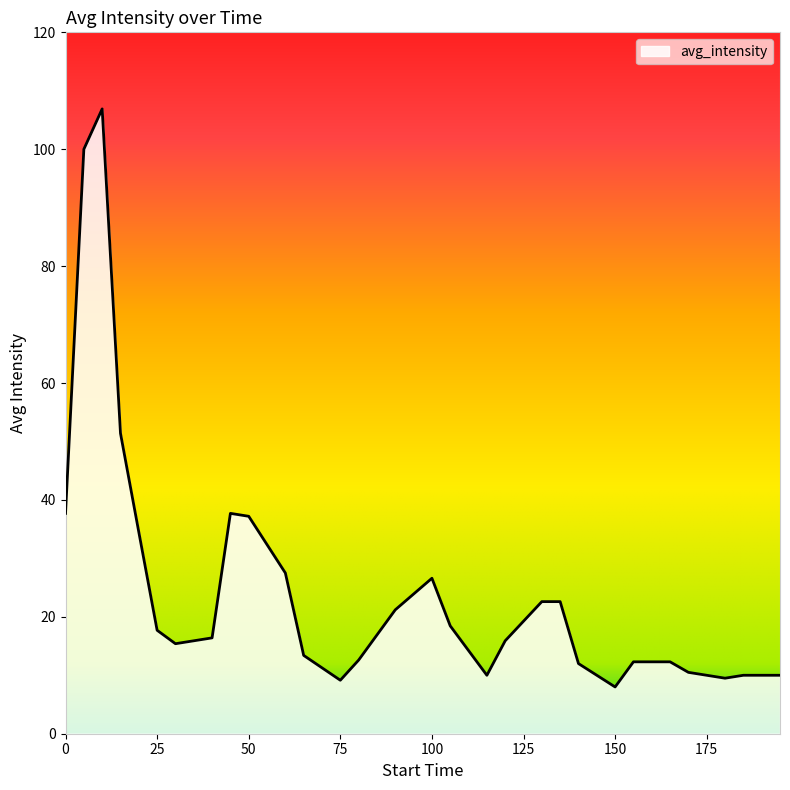

What is the difference between the maximum and minimum values?

98.9